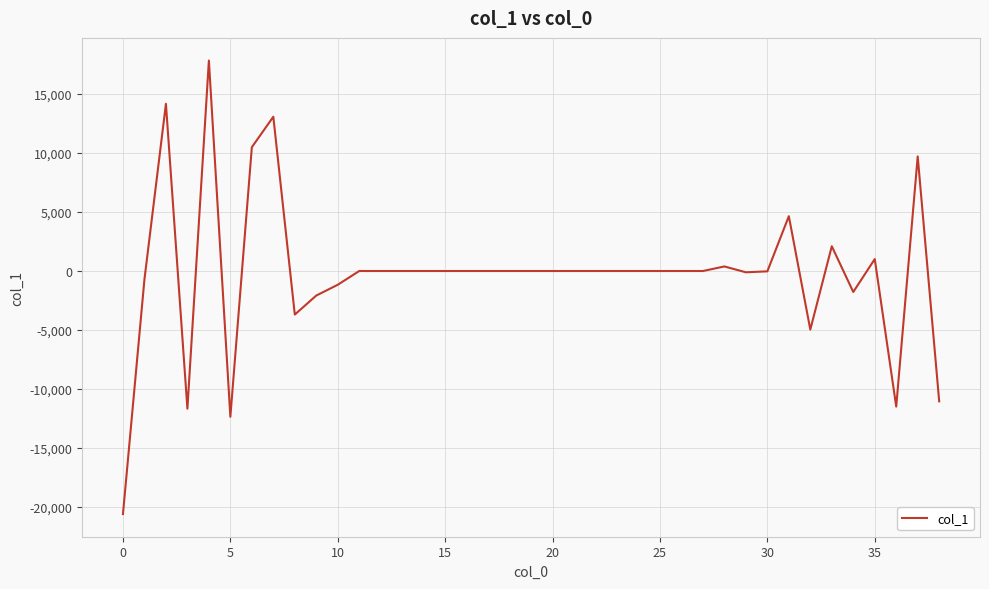

What is the greatest value displayed?

17826.7